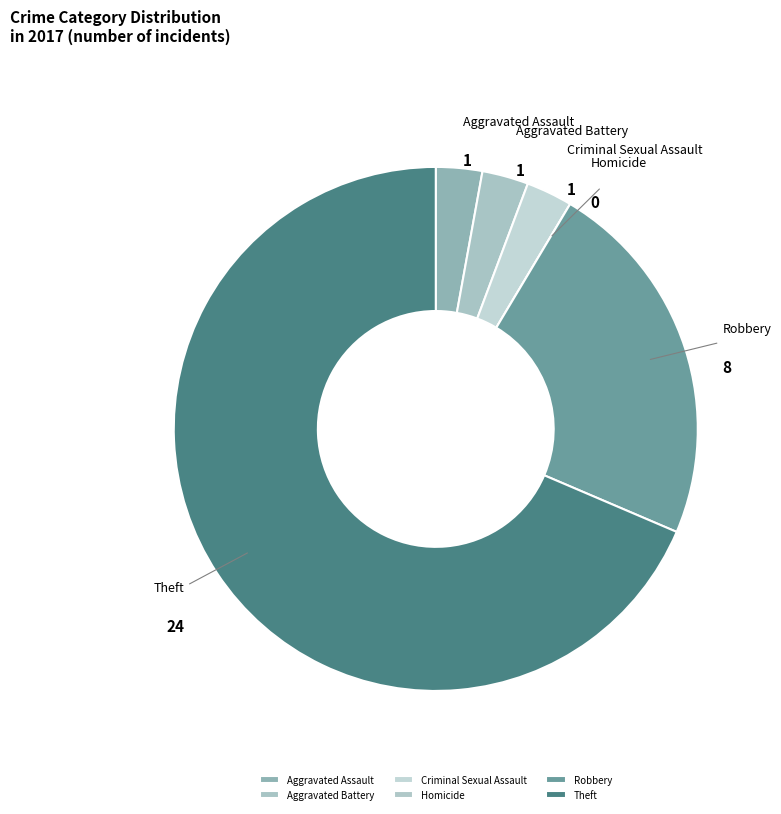

Between Theft and Aggravated Battery, which is larger?

Theft